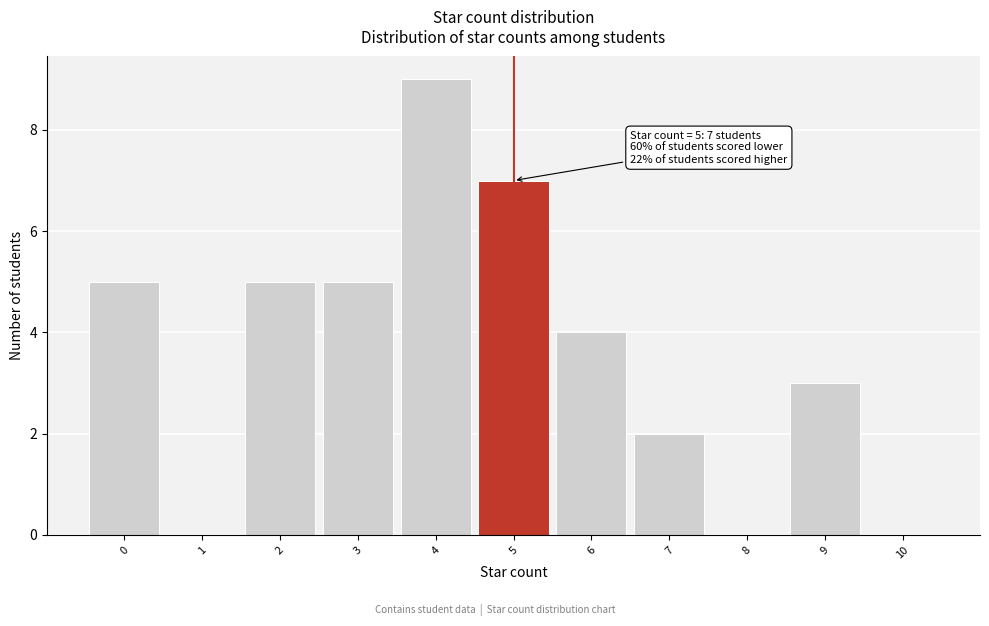

Which range on the x-axis has the tallest bar?

3.5 to 4.5